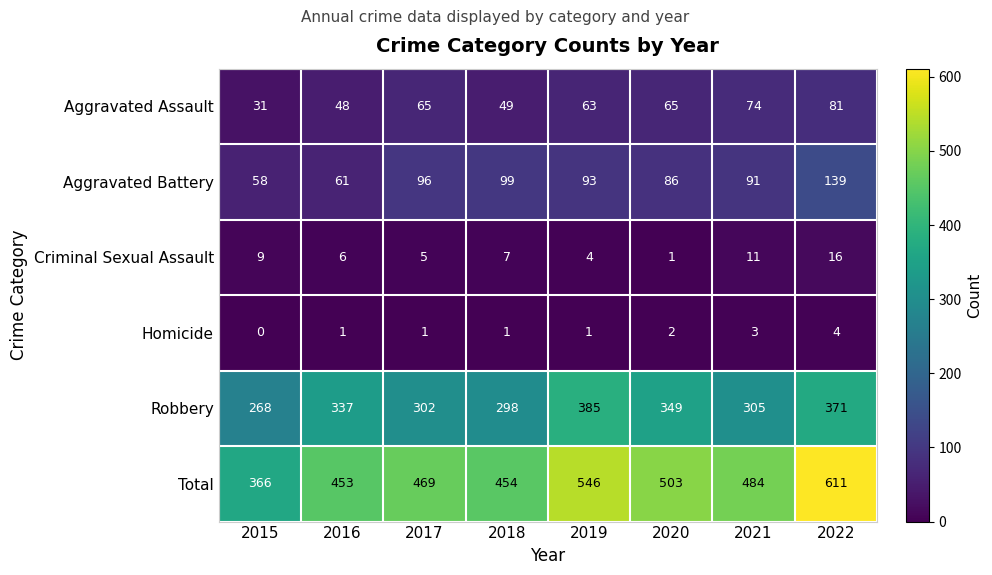

The value of Aggravated Battery at 2019 is 125. True or false?

False